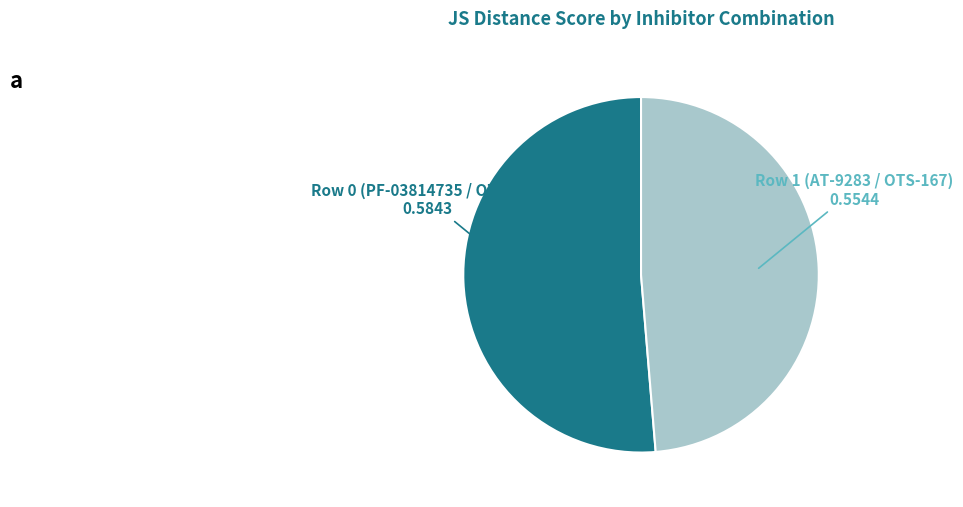

Is there any slice that represents more than half of the pie?

Yes